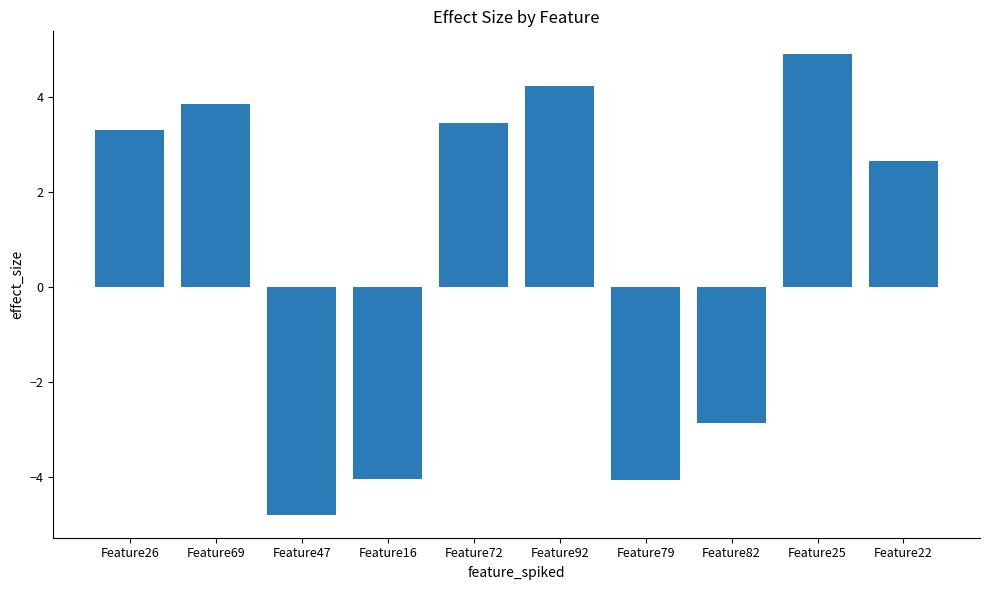

Reading right to left, list all the values displayed in this chart.

2.7	4.9	-2.9	-4.1	4.2	3.5	-4.1	-4.8	3.9	3.3